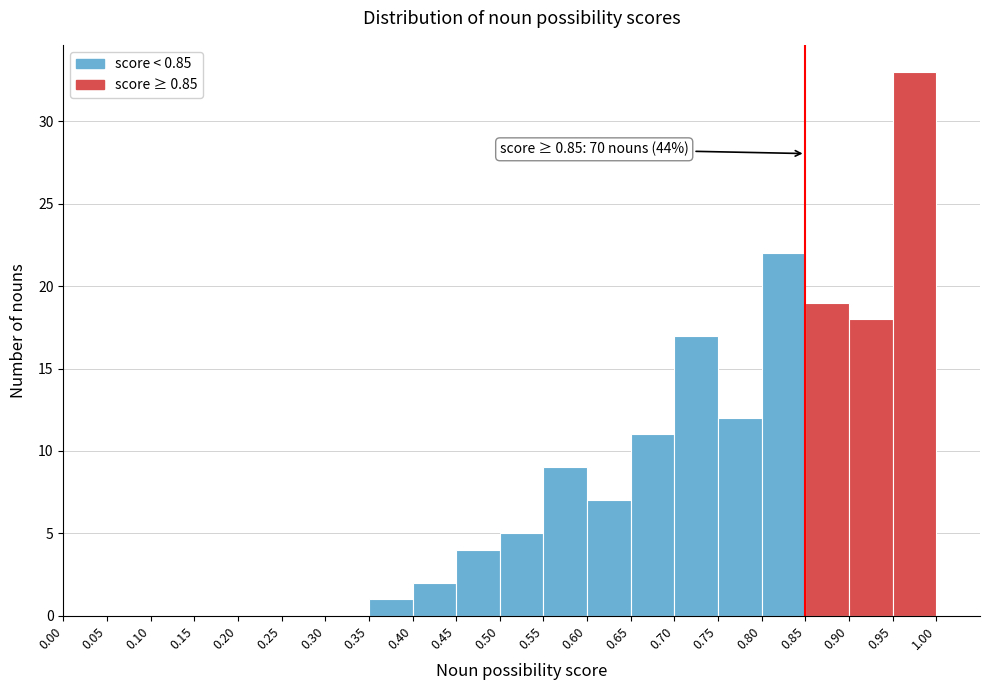

Over which range of the x-axis is the bar tallest?

0.95 to 1.00